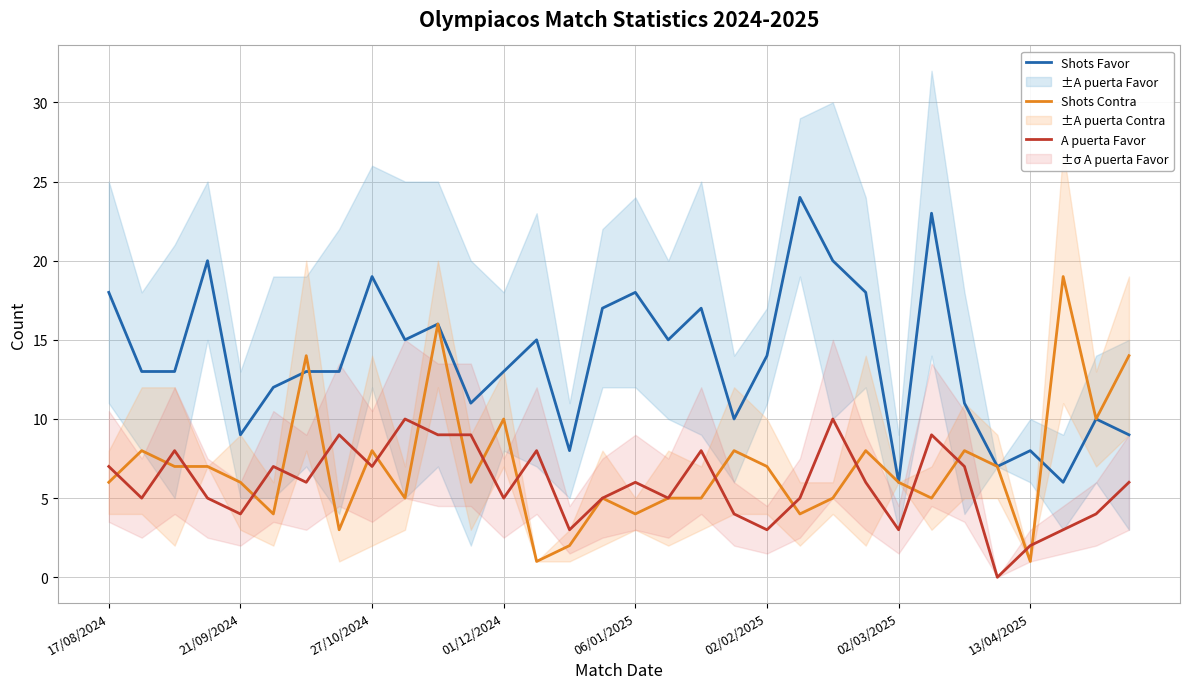

Where does the Shots Favor series first go above 13?

17/08/2024